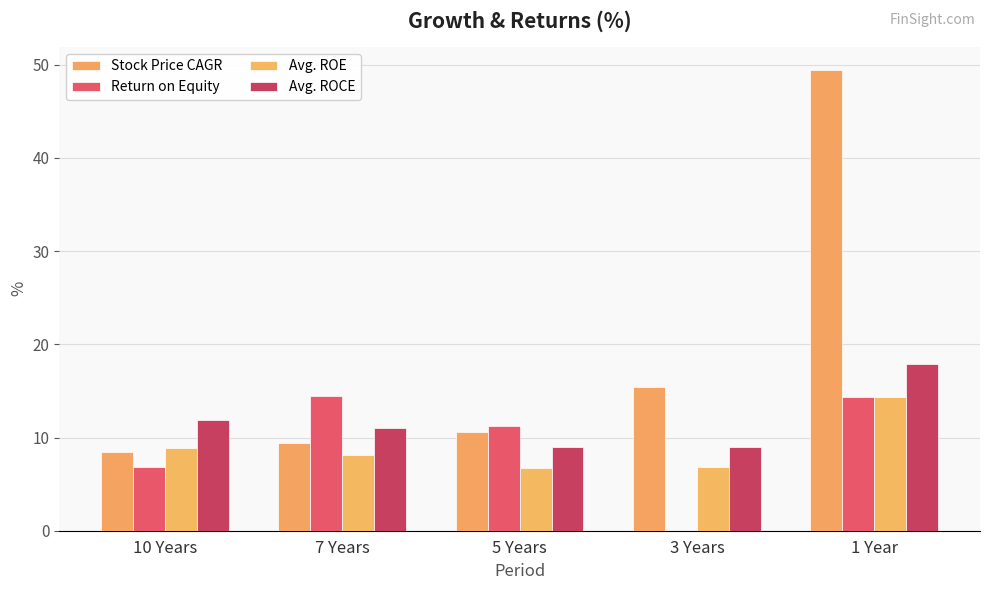

Where does the Return on Equity series first go above 11?

7 Years